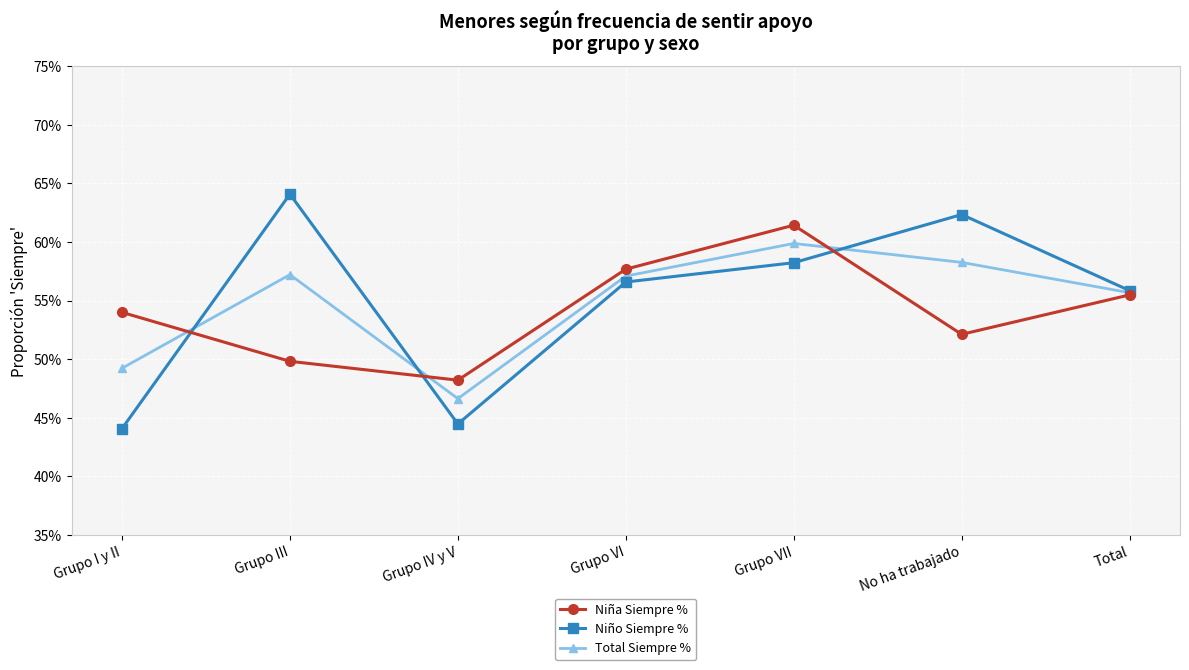

The Niño Siempre % series shows 0.6 at Grupo I y II. True or false?

False